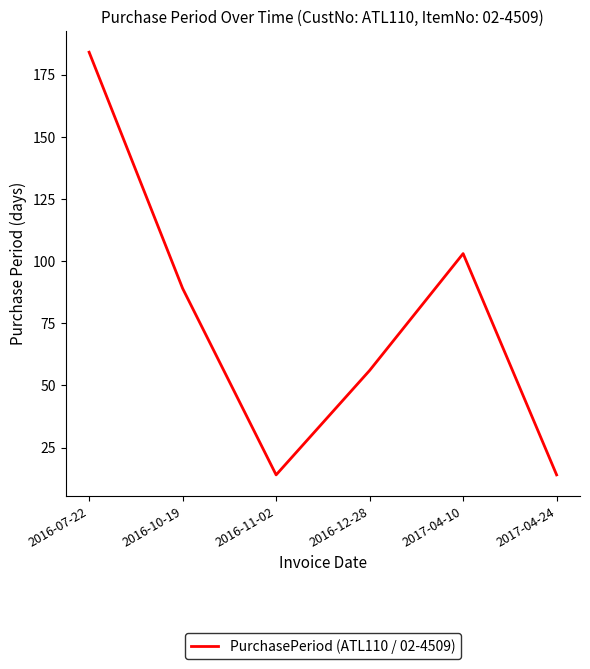

Reading right to left, transcribe all the data shown in this chart.

2017-04-24=14	2017-04-10=103	2016-12-28=56	2016-11-02=14	2016-10-19=89	2016-07-22=184